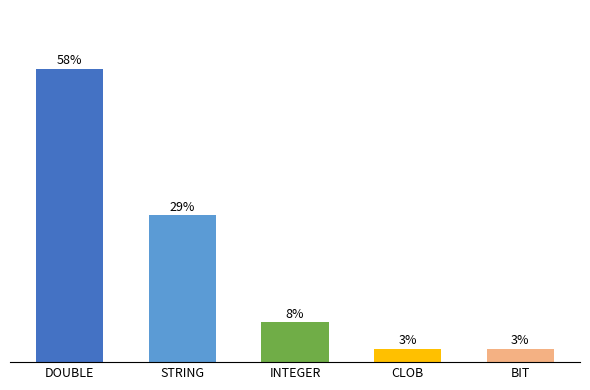

Are the bars horizontal?

No